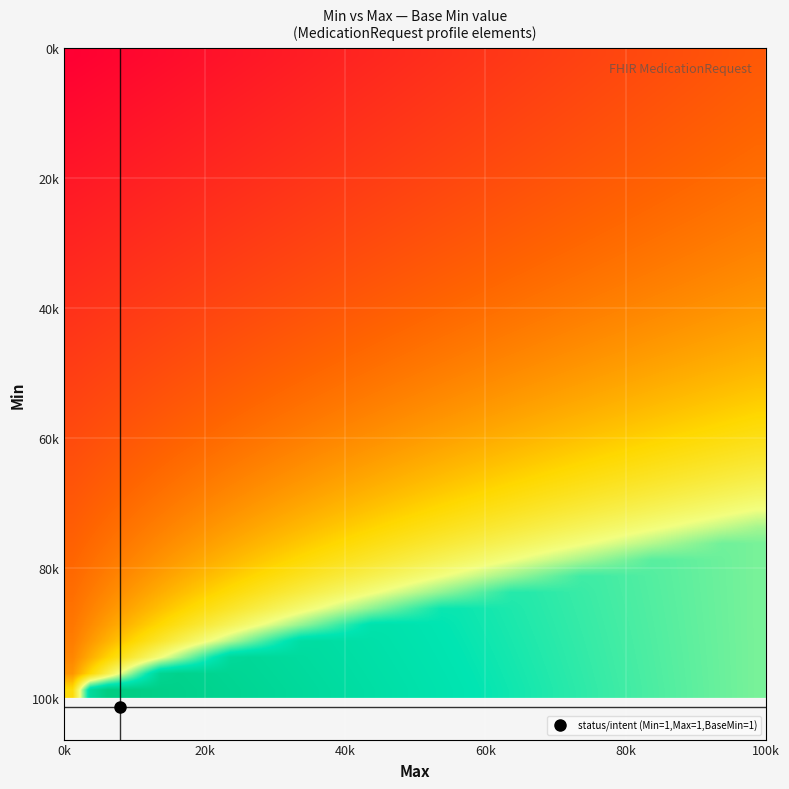

How many data points does each series have?

40